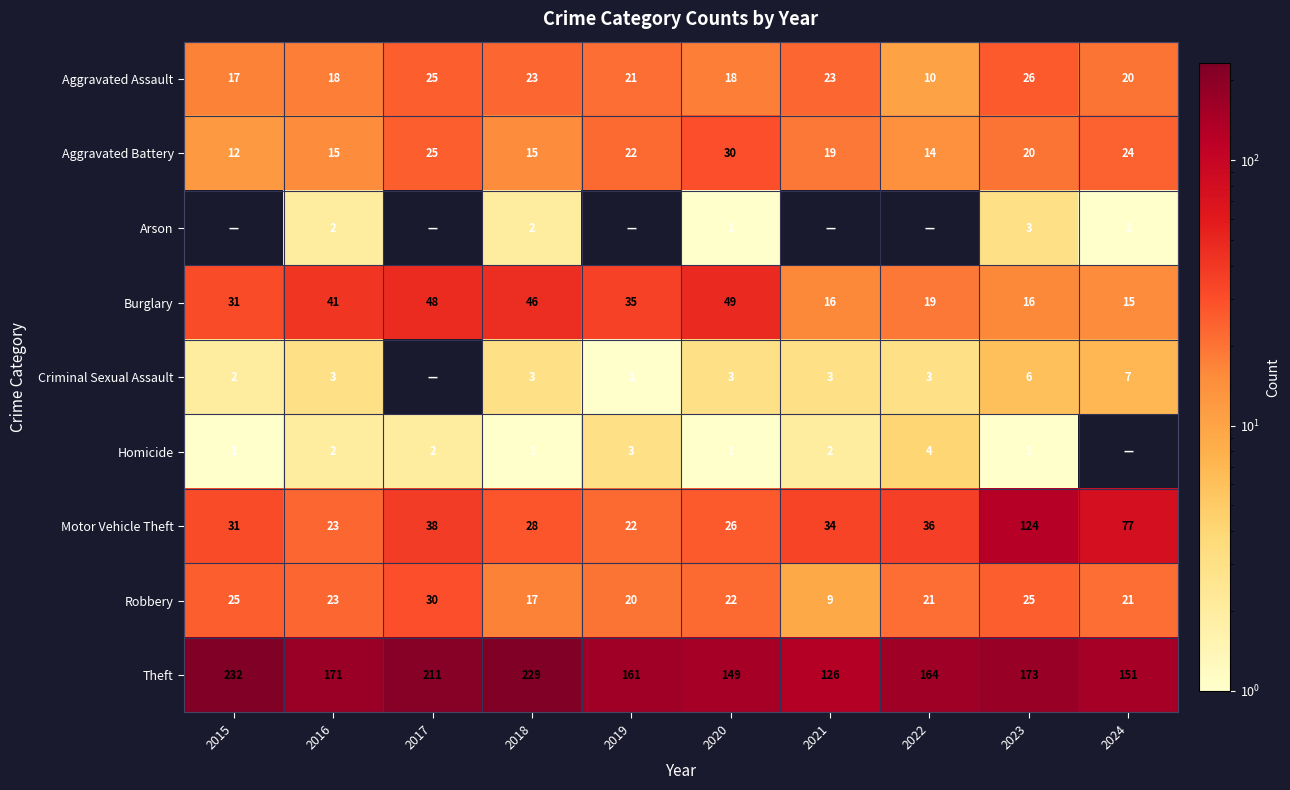

Which has a higher value, 2016 or 2022?

2016